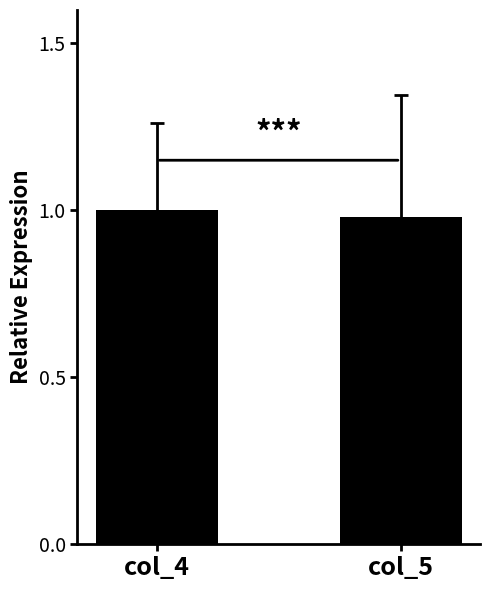

The chart shows a value of 0.6 at col_4. True or false?

False